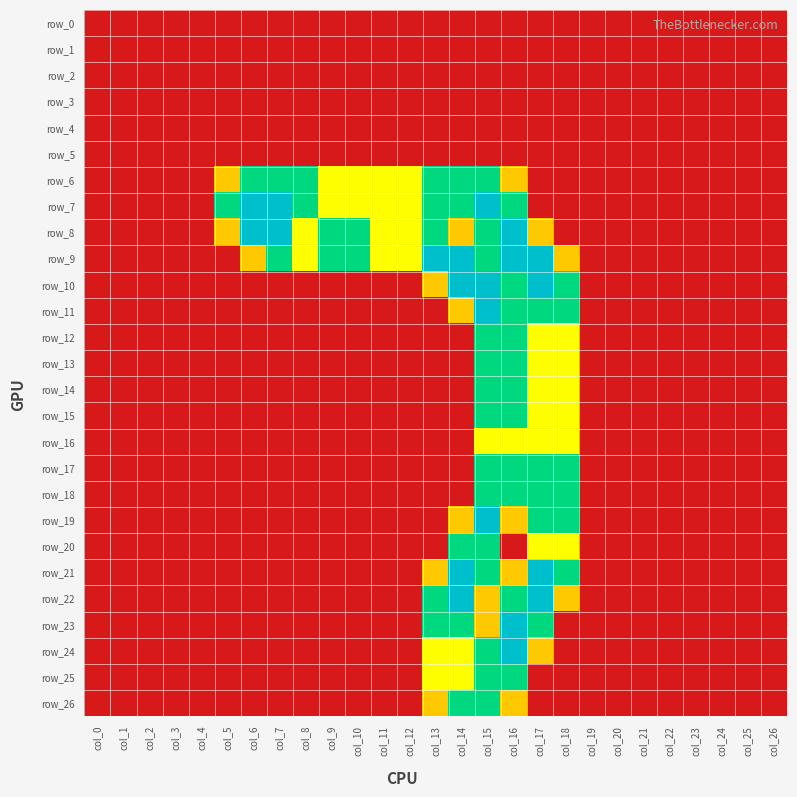

Which series has the largest total across all categories?

row_9